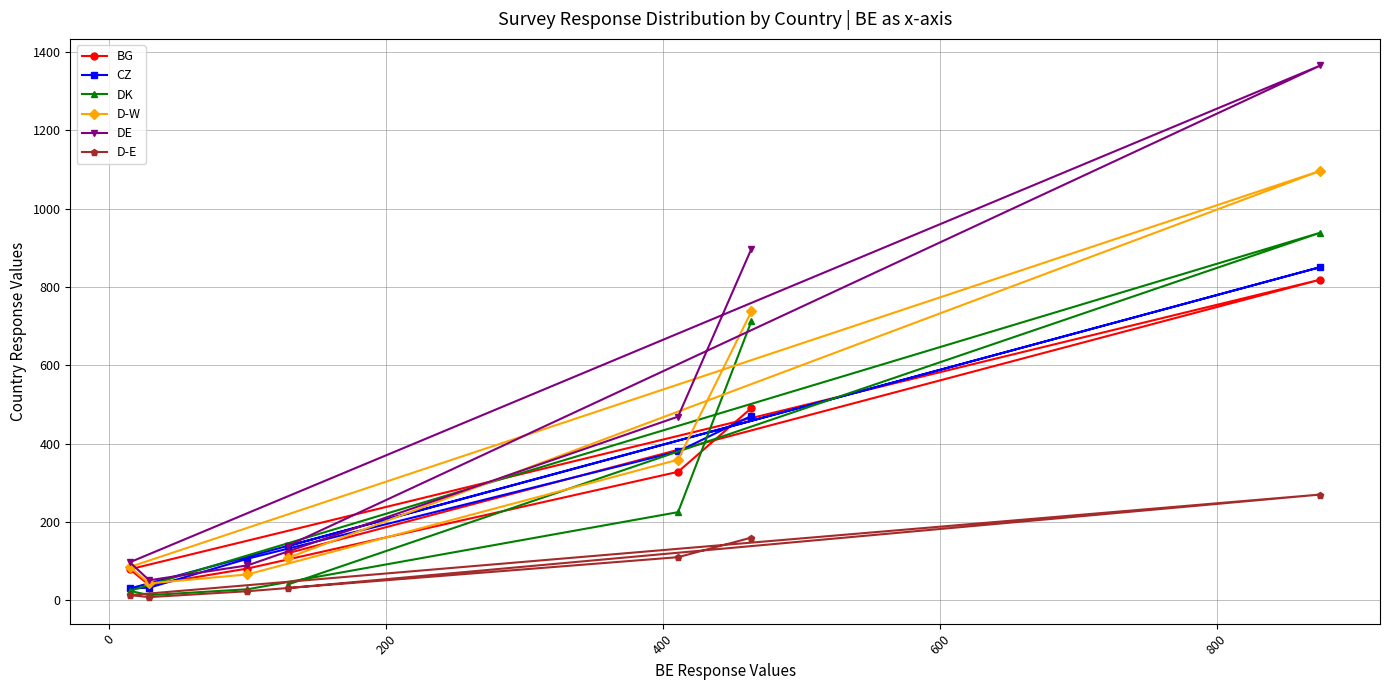

Which series has the largest range (max minus min)?

DE